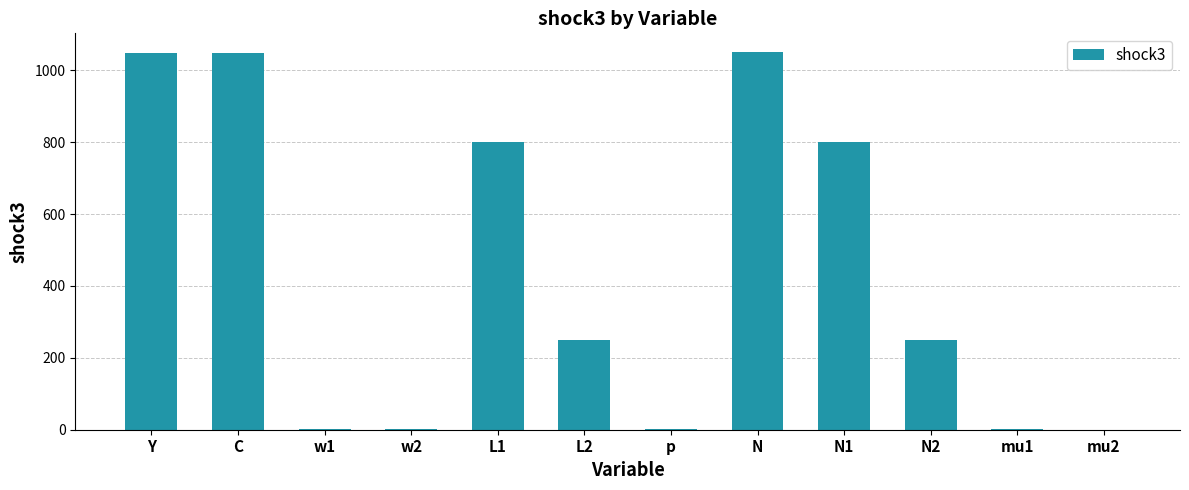

Is it true that the value at C is 1049.1?

True